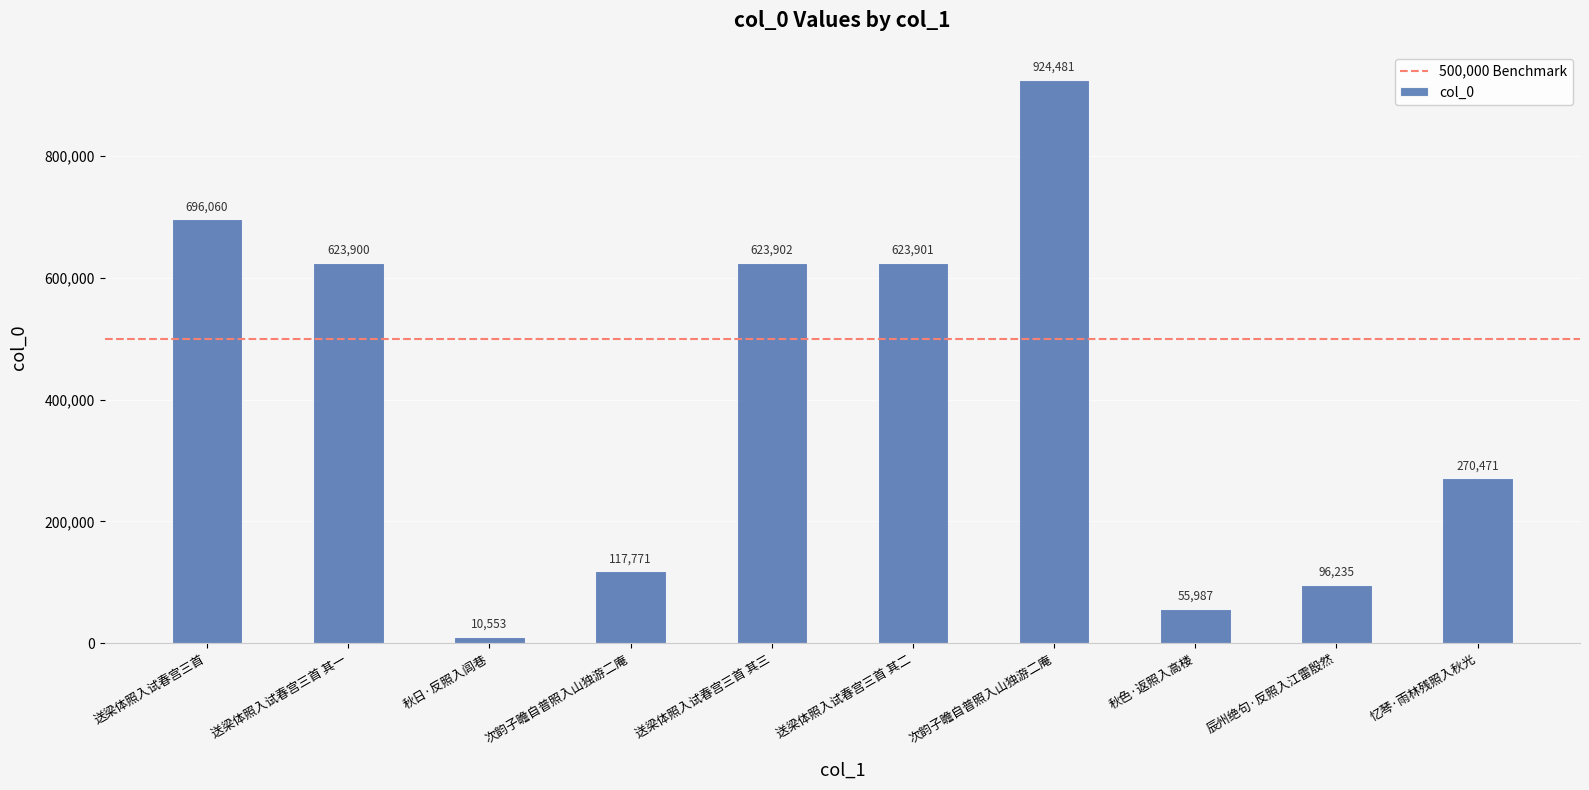

How many distinct data groups are displayed?

1